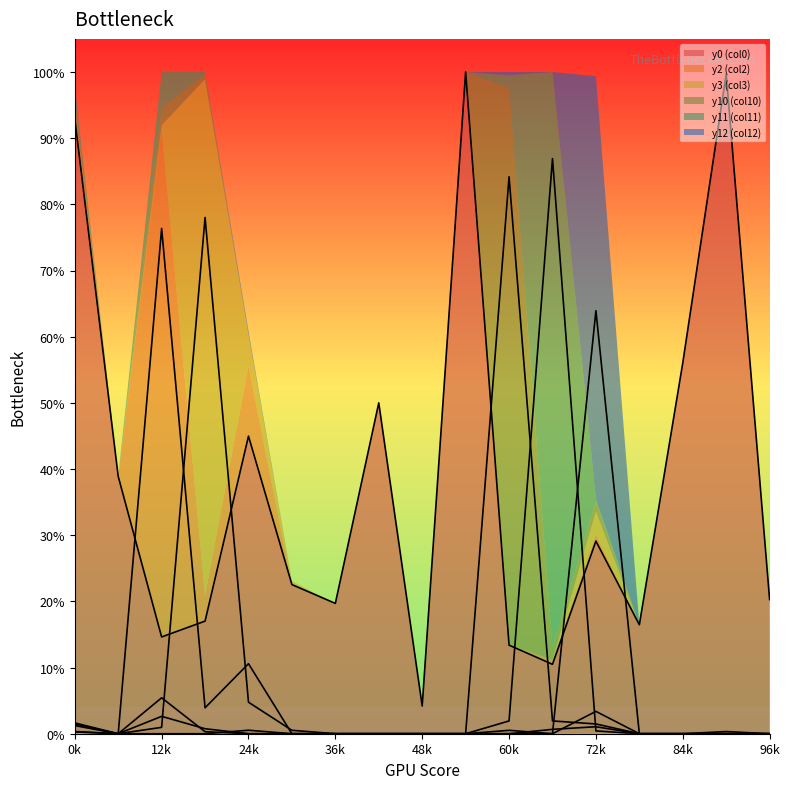

The y2 series shows -0.3 at 15. True or false?

False